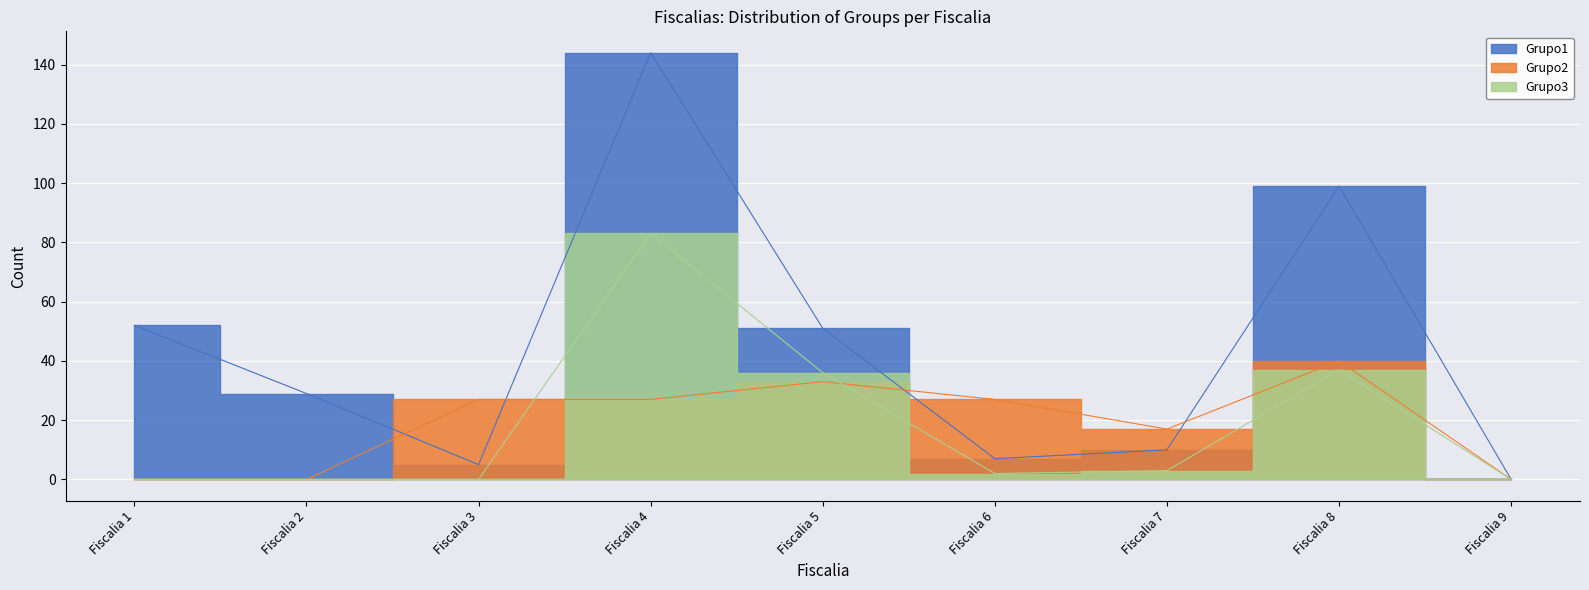

Rank the series by their maximum value, from highest to lowest.

Grupo1, Grupo3, Grupo2